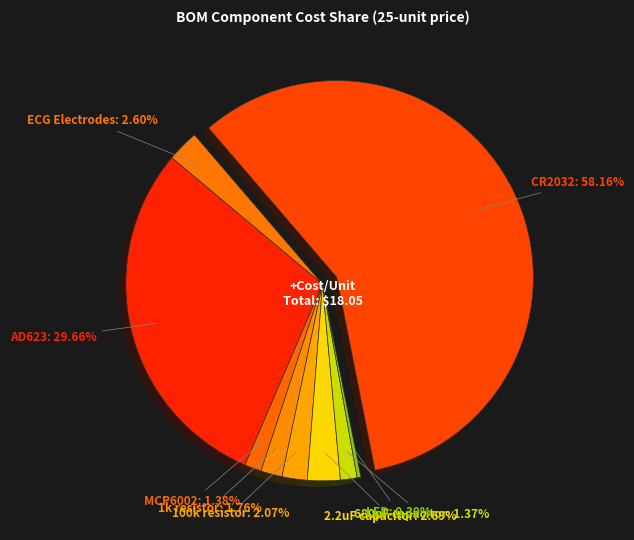

Does ECG Electrodes represent more than half of the total?

No